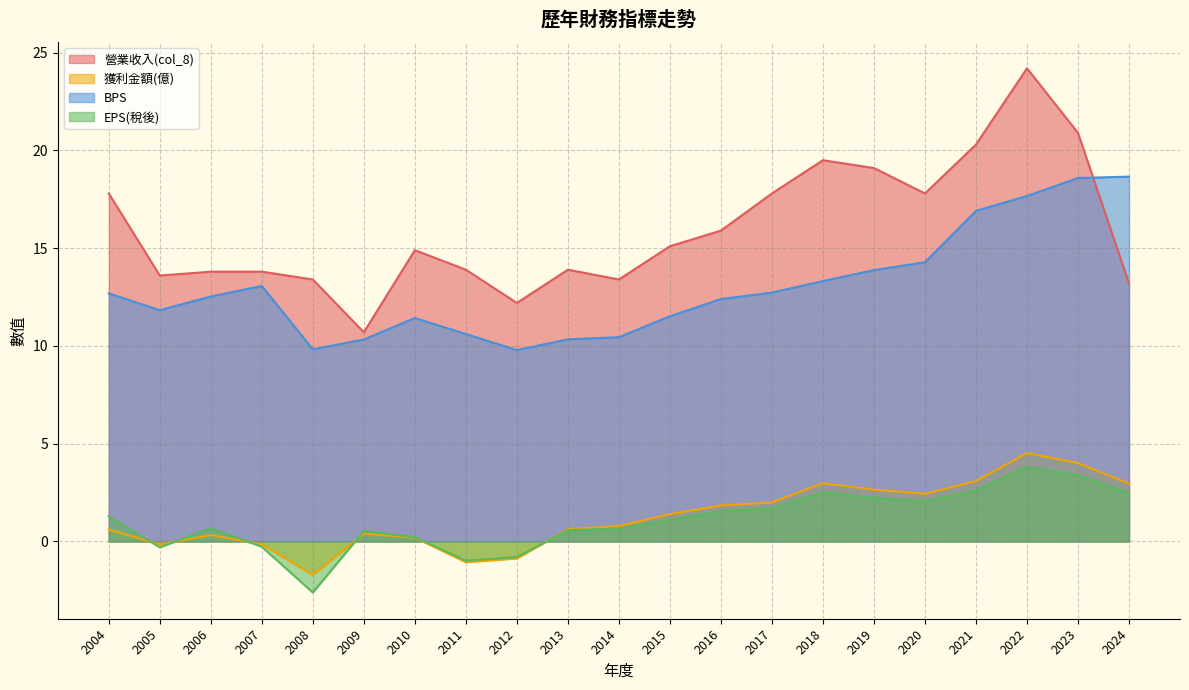

What is the difference between the second highest and minimum values in the BPS series?

8.8